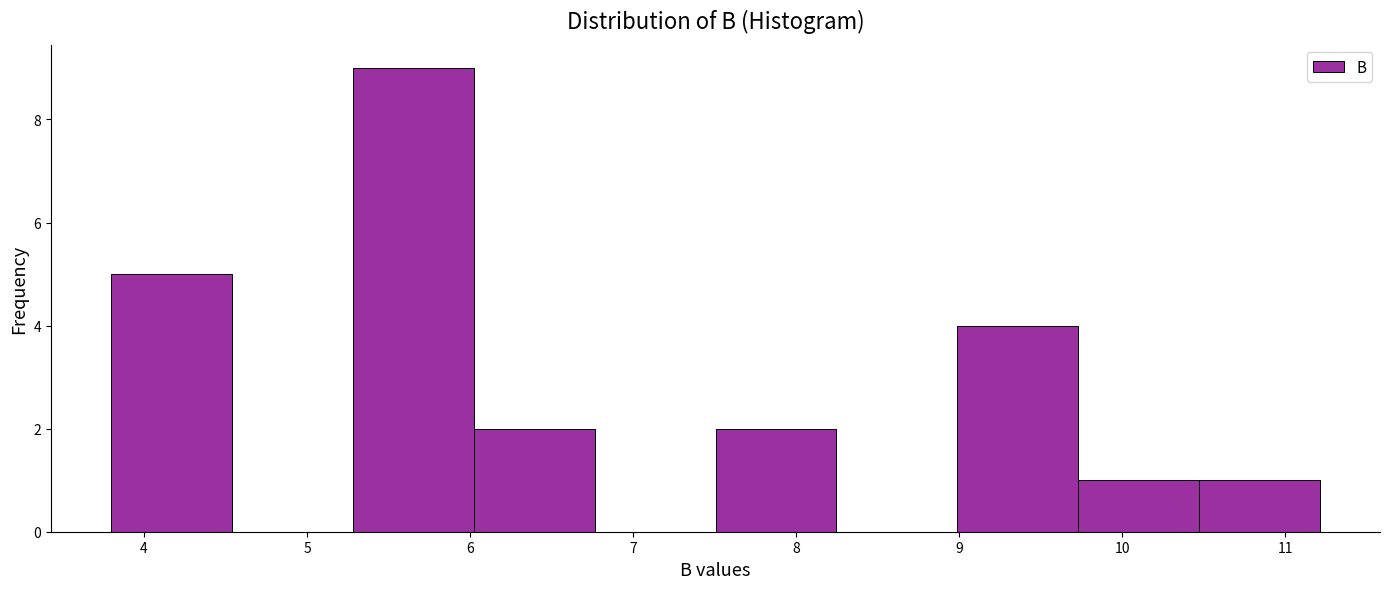

Reading left to right, list every bar in this chart as the range it spans on the x-axis followed by its height. Neither the bar edges nor the heights are printed on the chart, so give them approximately, as read against the axes.

3.8 to 4.5: 5
4.5 to 5.3: 0
5.3 to 6.0: 9
6.0 to 6.8: 2
6.8 to 7.5: 0
7.5 to 8.2: 2
8.2 to 9.0: 0
9.0 to 9.7: 4
9.7 to 10.5: 1
10.5 to 11.2: 1